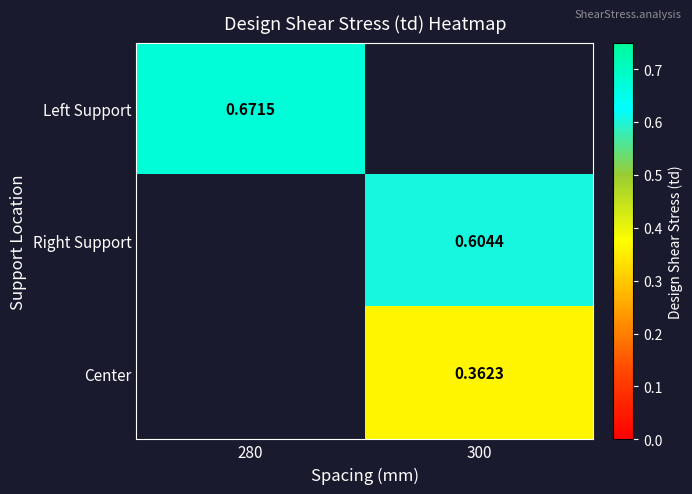

Which category has the highest value across all series?

280